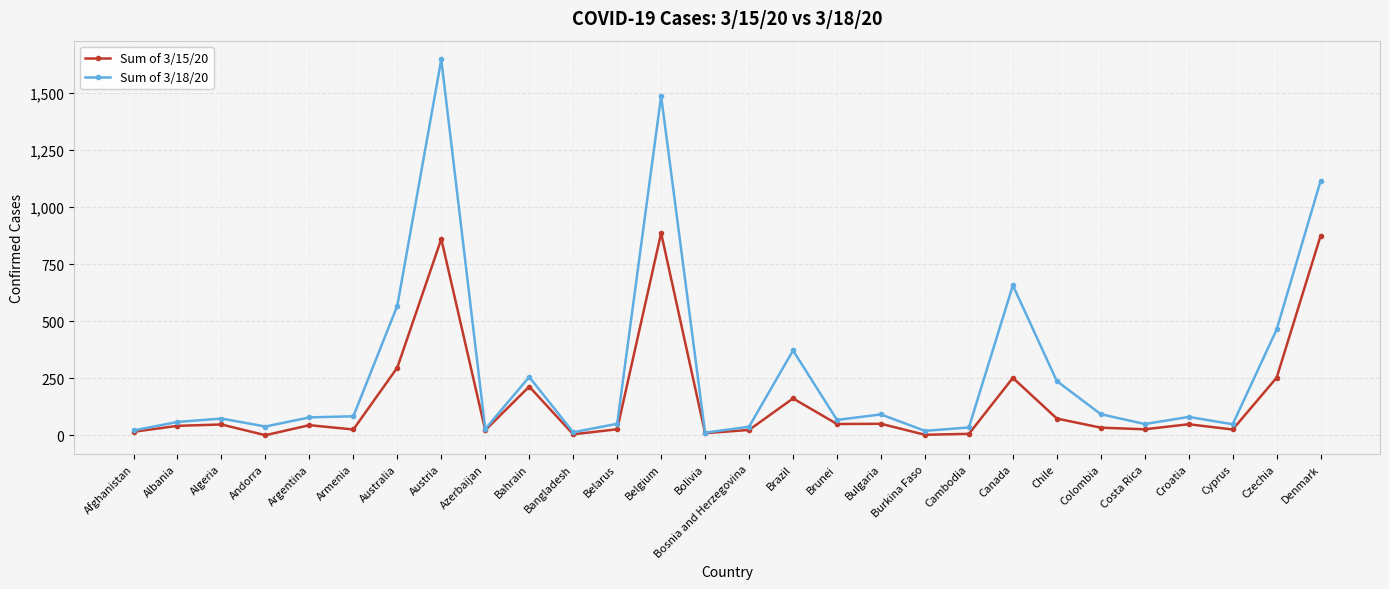

What is the label of the 19th point from the left?

Burkina Faso